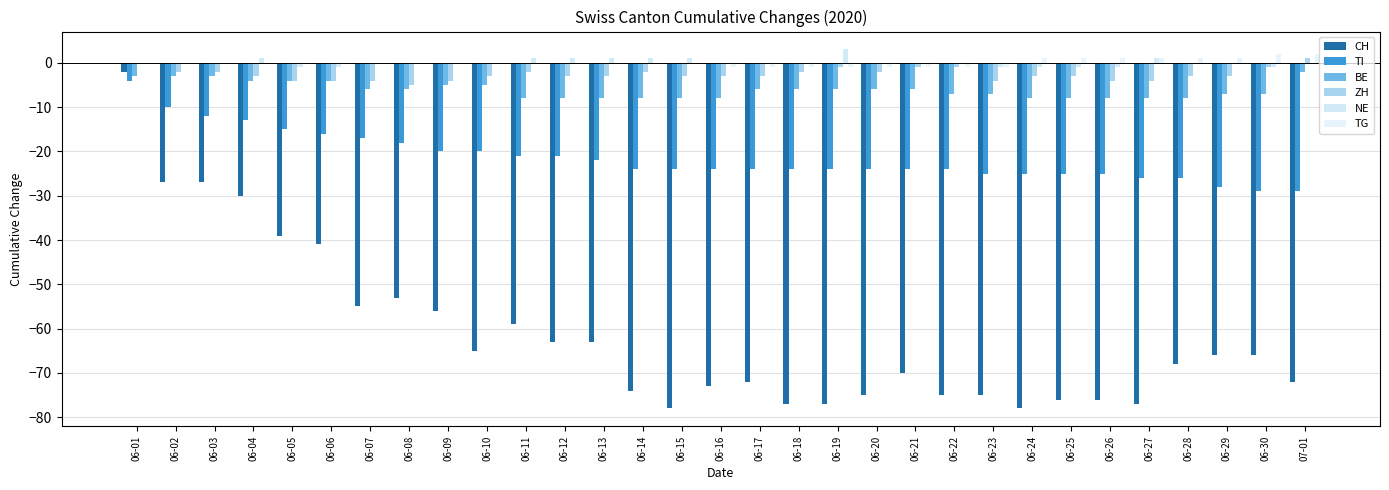

Reading right to left, extract all data points from this chart.

CH: -72	-66	-66	-68	-77	-76	-76	-78	-75	-75	-70	-75	-77	-77	-72	-73	-78	-74	-63	-63	-59	-65	-56	-53	-55	-41	-39	-30	-27	-27	-2
TI: -29	-29	-28	-26	-26	-25	-25	-25	-25	-24	-24	-24	-24	-24	-24	-24	-24	-24	-22	-21	-21	-20	-20	-18	-17	-16	-15	-13	-12	-10	-4
BE: -2	-7	-7	-8	-8	-8	-8	-8	-7	-7	-6	-6	-6	-6	-6	-8	-8	-8	-8	-8	-8	-5	-5	-6	-6	-4	-4	-4	-3	-3	-3
ZH: 1	-1	-3	-3	-4	-4	-3	-3	-4	-1	-1	-2	-1	-2	-3	-3	-3	-2	-3	-3	-2	-3	-4	-5	-4	-4	-4	-3	-2	-2	0
NE: 0	-1	0	0	1	-1	-1	-1	-1	0	0	0	3	0	0	0	1	1	1	1	1	0	0	0	0	-1	-1	1	0	0	0
TG: 2	2	1	1	1	1	1	1	-1	-1	-1	-1	-1	-1	-1	-1	0	0	0	0	0	0	0	0	0	0	0	0	0	0	0